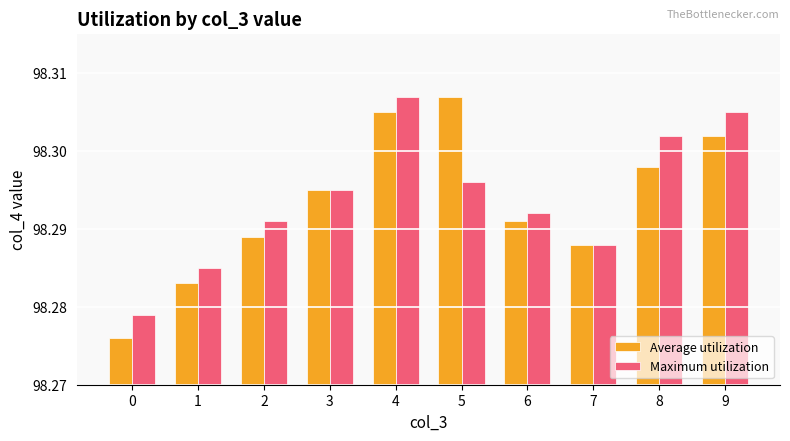

How many Average utilization values are between 98 and 99?

10